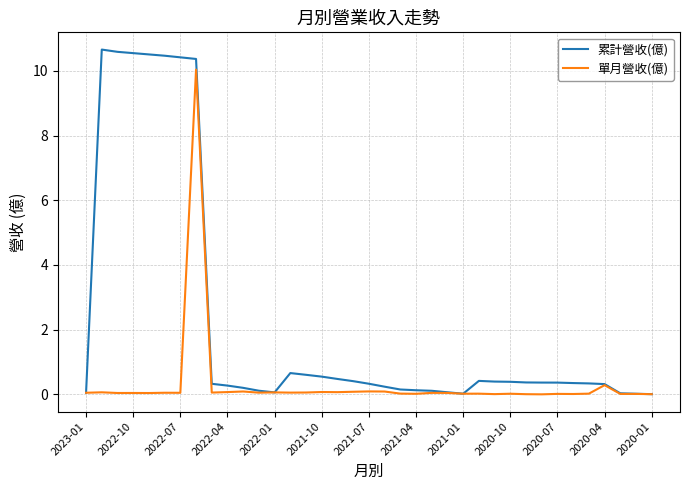

Which series has the largest total across all categories?

累計營收(億)